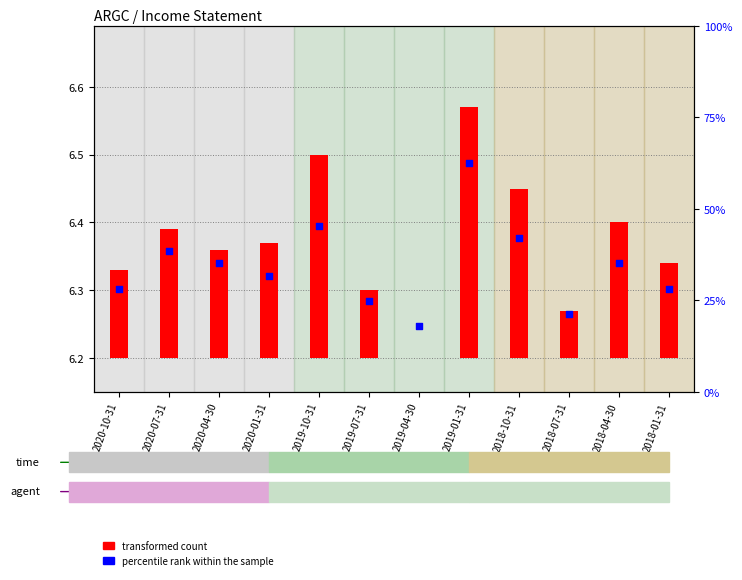

Which series contains the highest Y value?

percentile rank within the sample